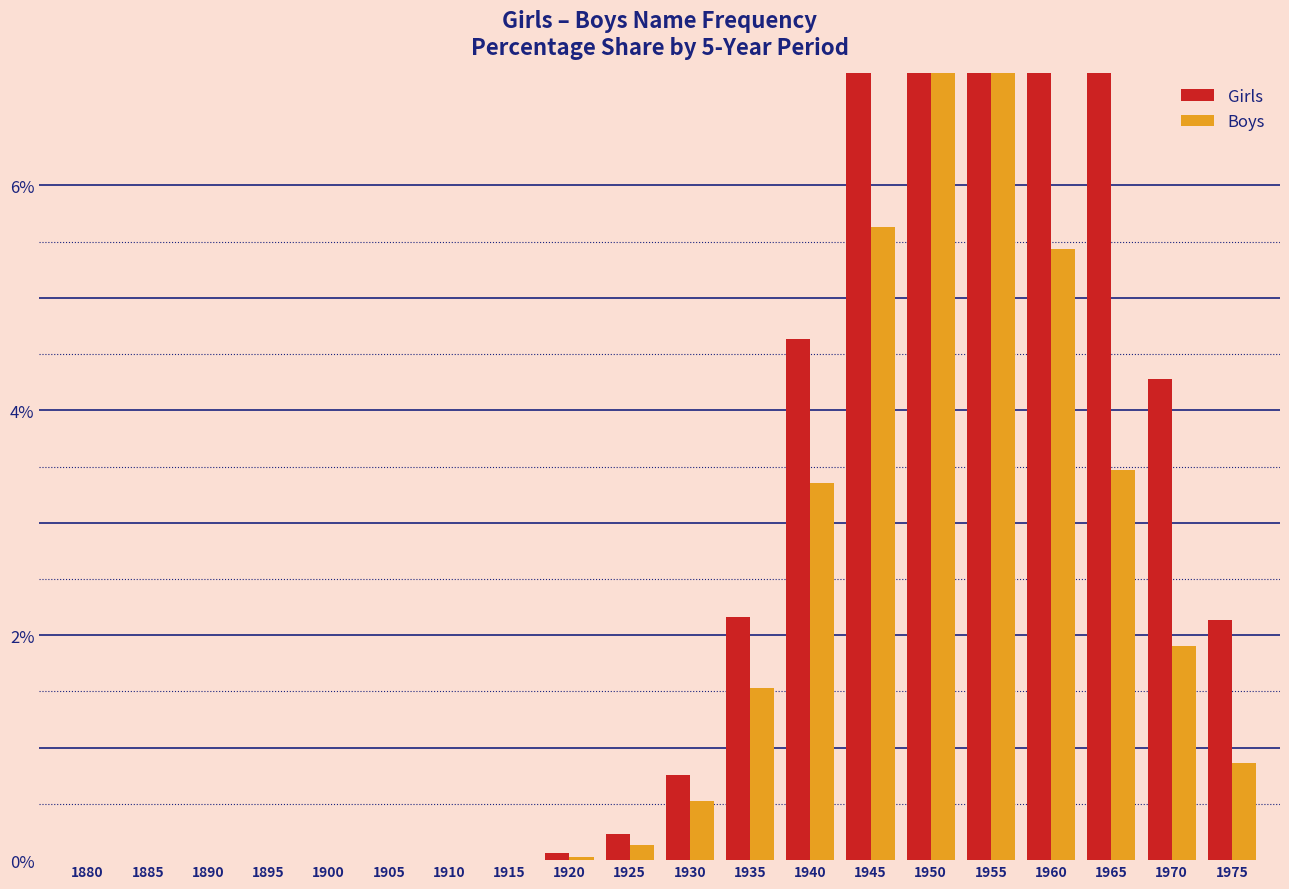

What are all the series names shown in the legend?

Girls, Boys